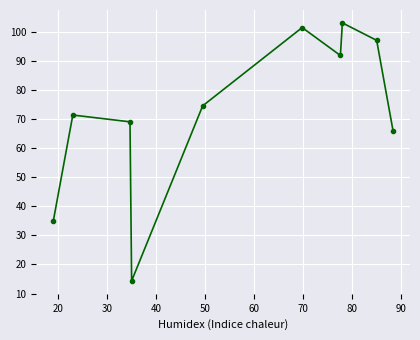

What is the sum of all values?

723.1